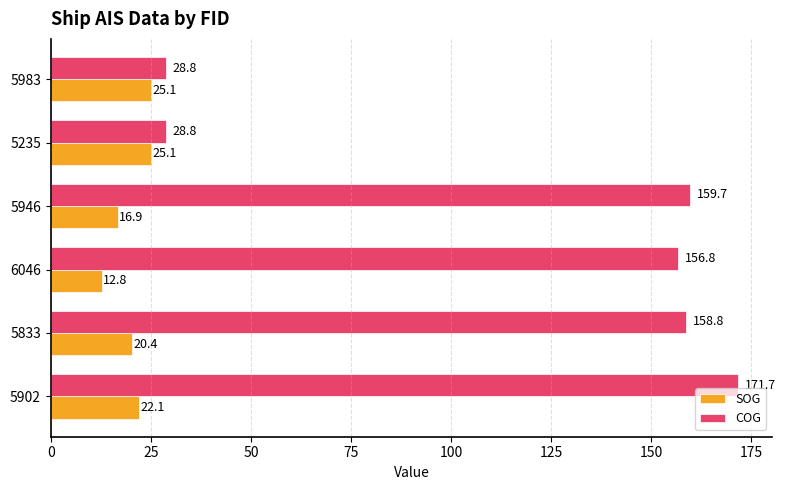

At which label is SOG closest to 18?

5946